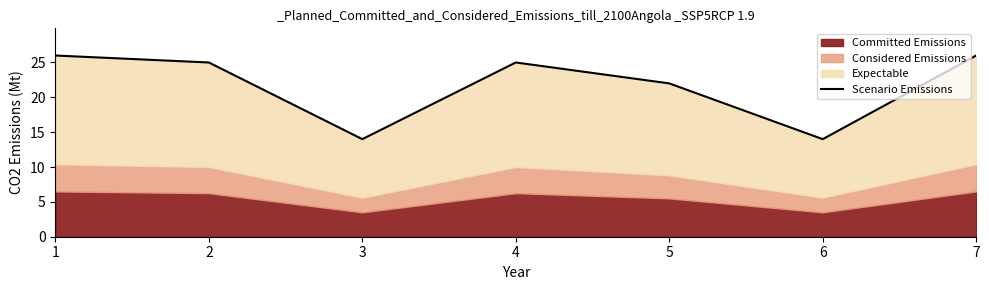

True or false: the data shows 14 at 4.

False